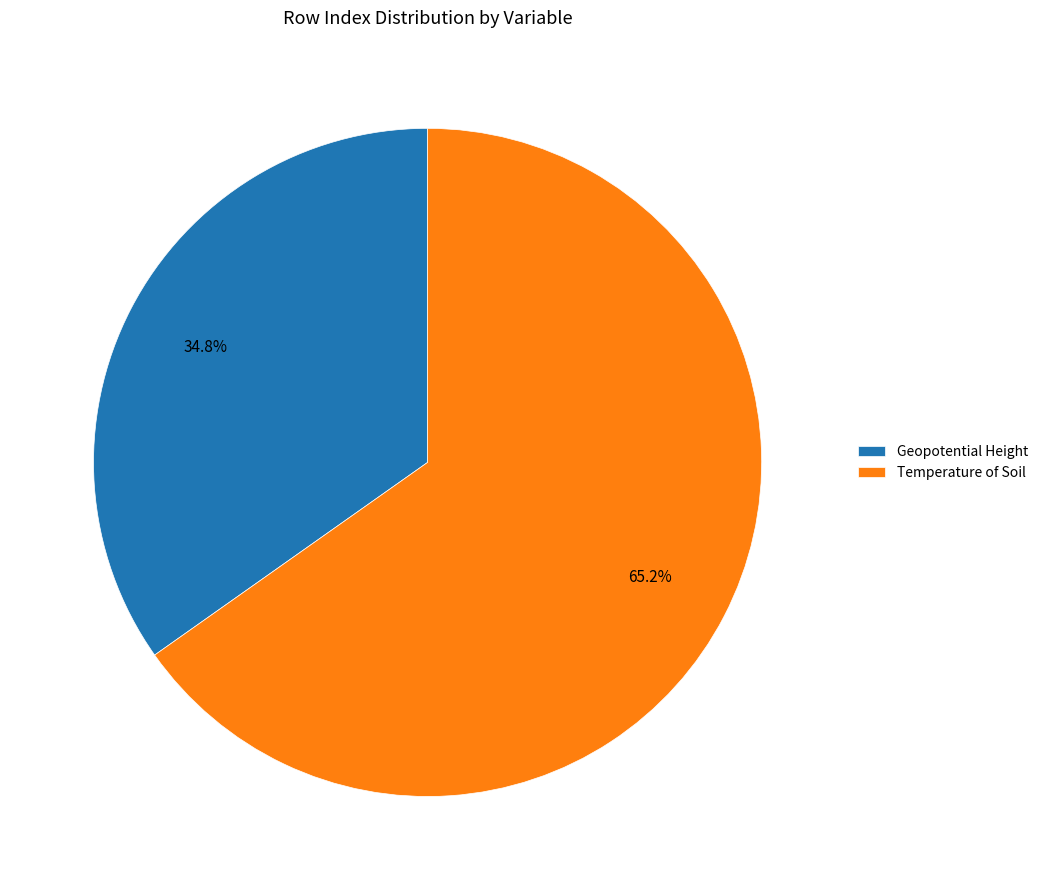

Does Geopotential Height represent more than half of the total?

No